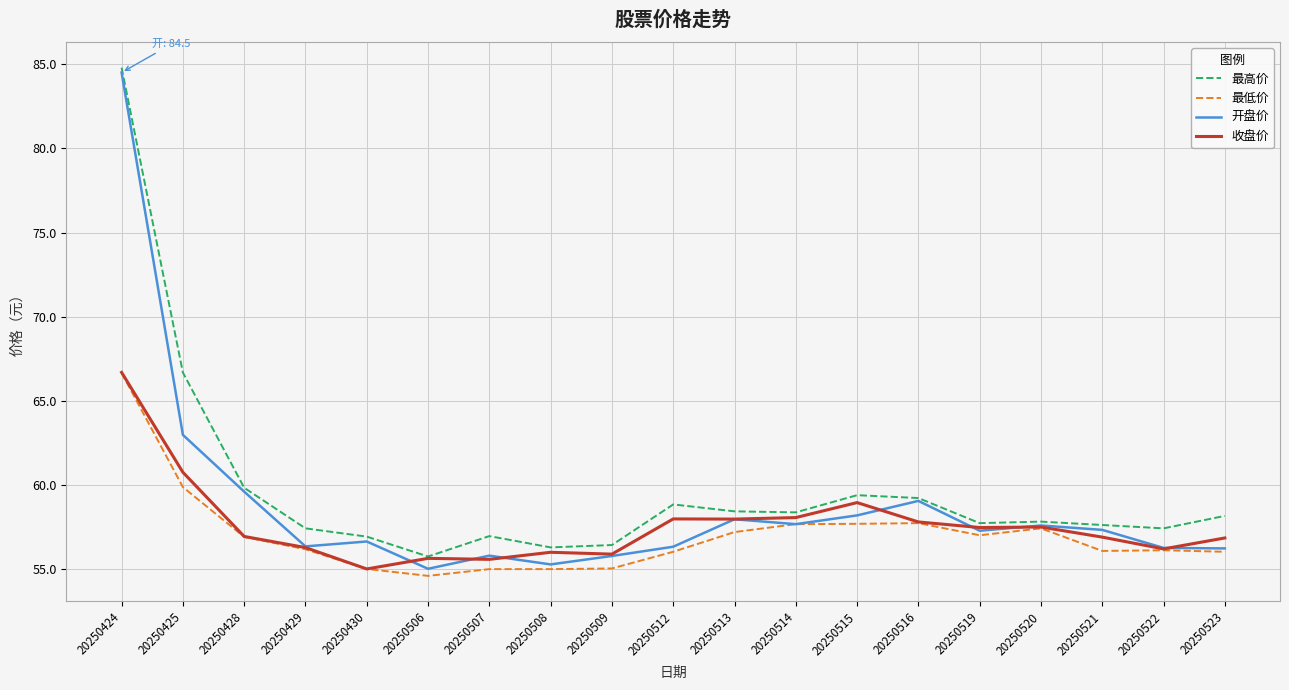

What is the average value of the 最低价 series?

57.0